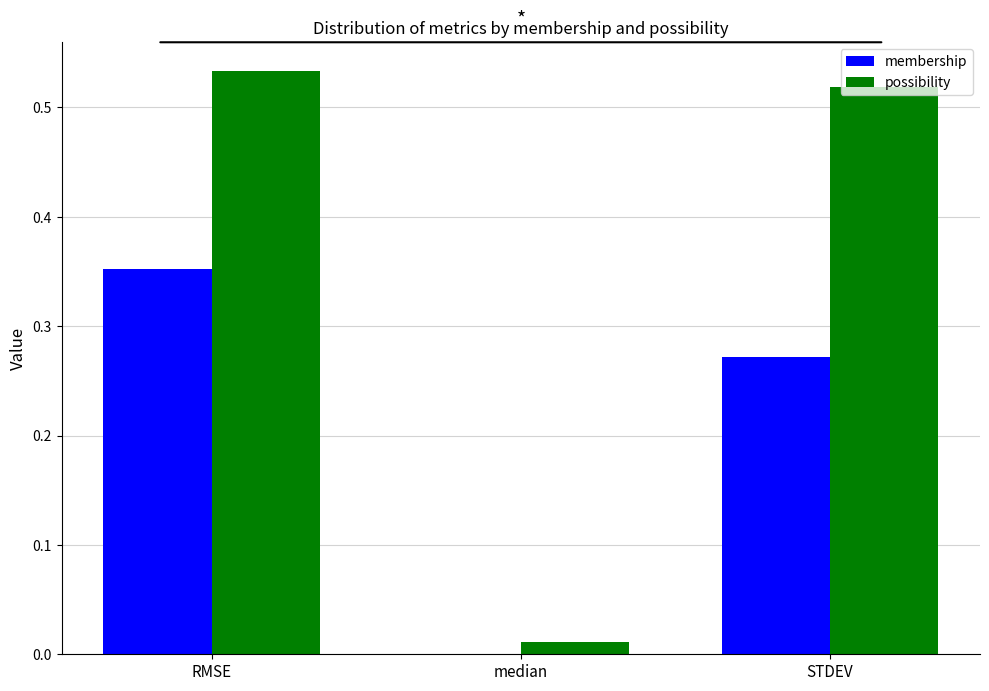

Is the value of membership at RMSE greater than the value of possibility at STDEV?

No